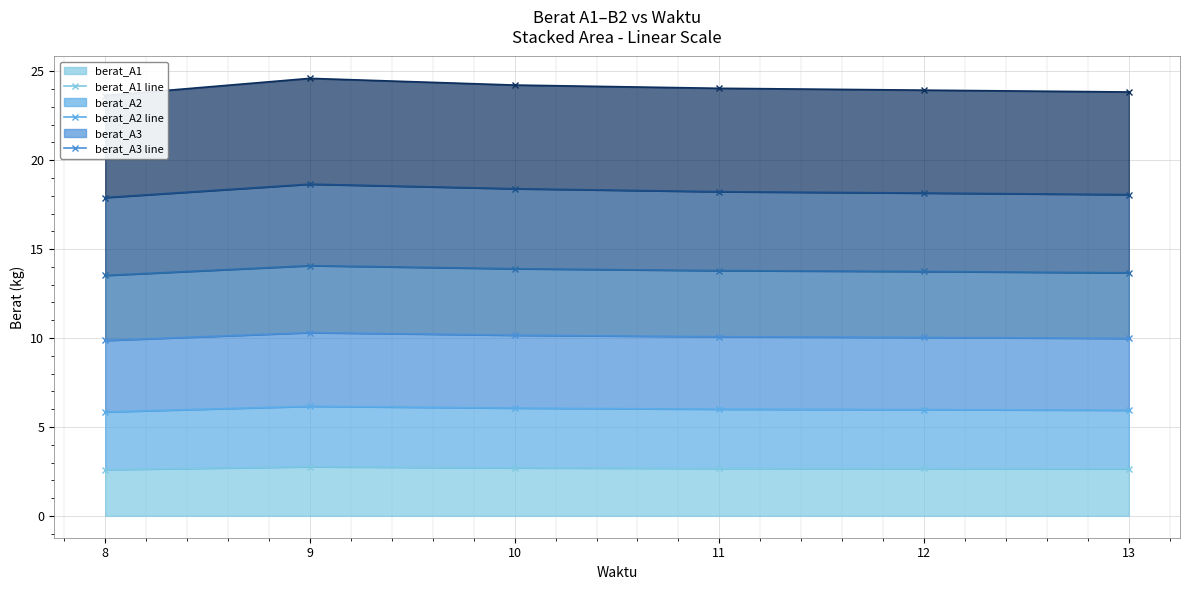

The berat_A1 series shows 2.6 at 8. True or false?

True